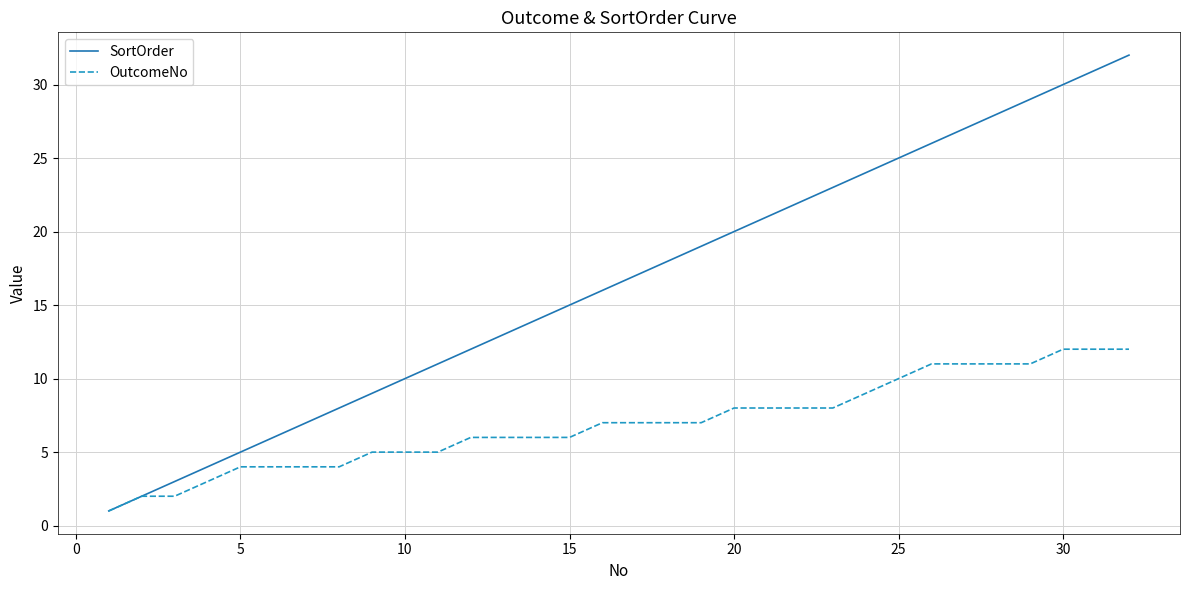

At which label is OutcomeNo closest to 6?

12